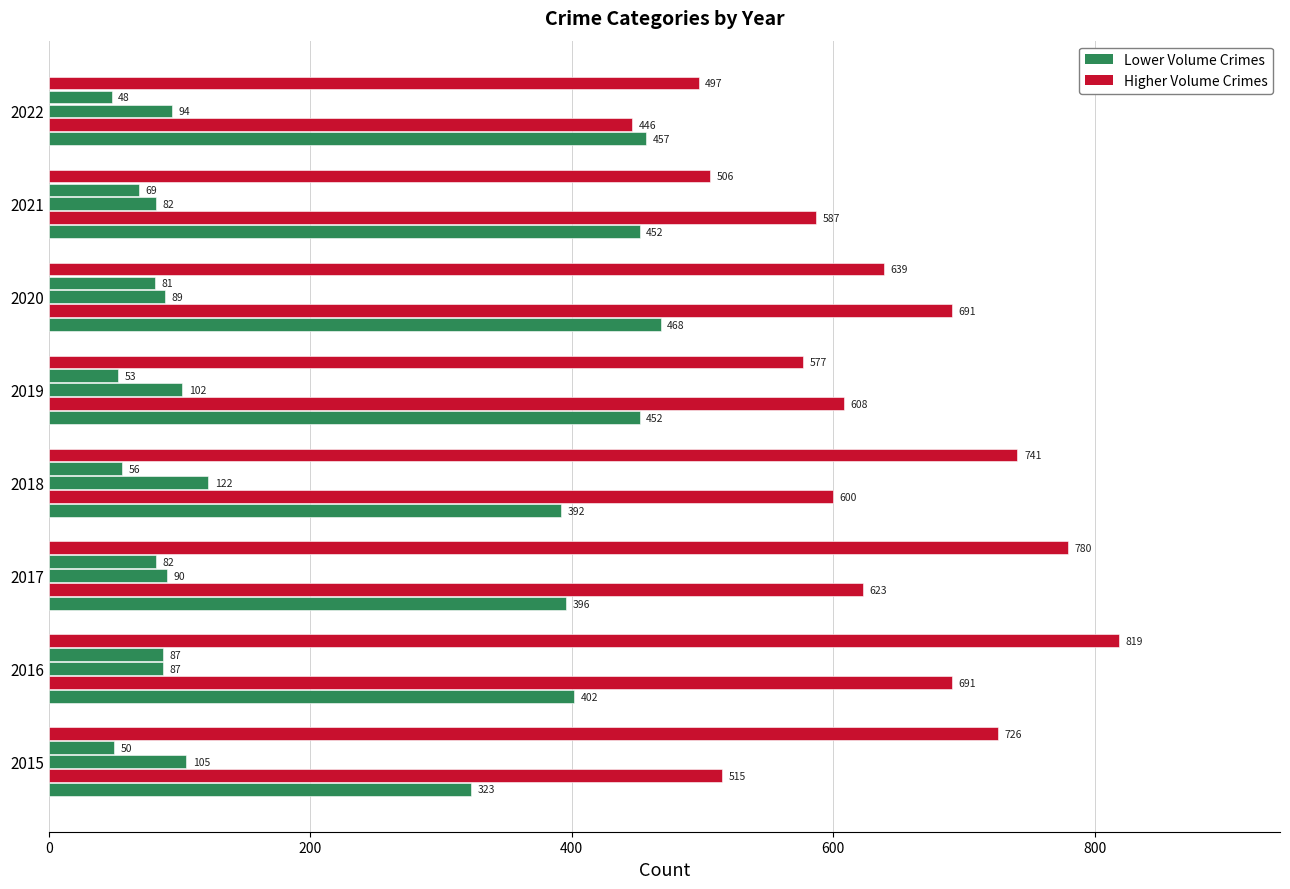

Count the number of categories in the chart.

8